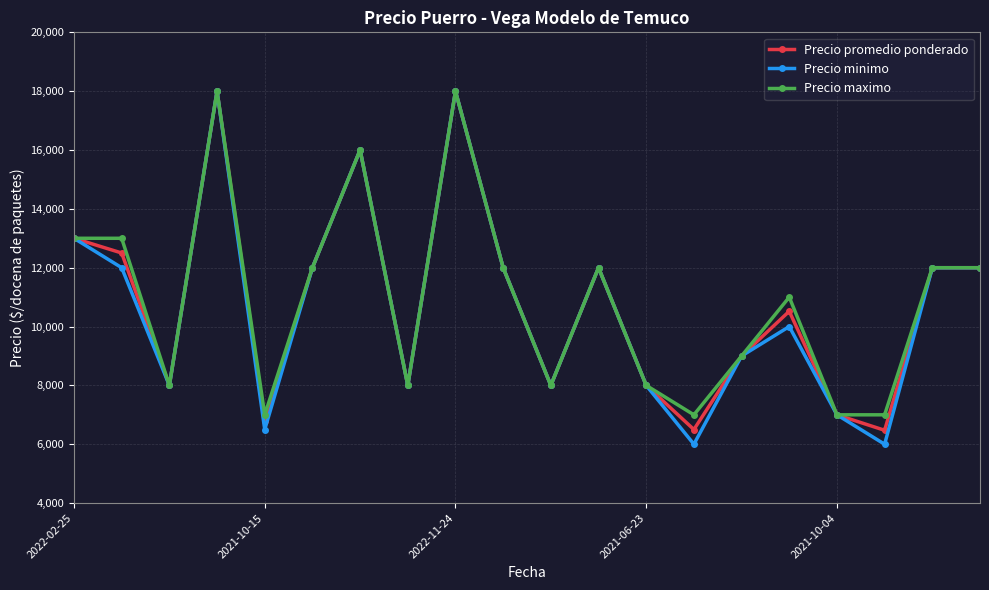

In Precio minimo, how many points are lower than both neighbors (excluding endpoints)?

6